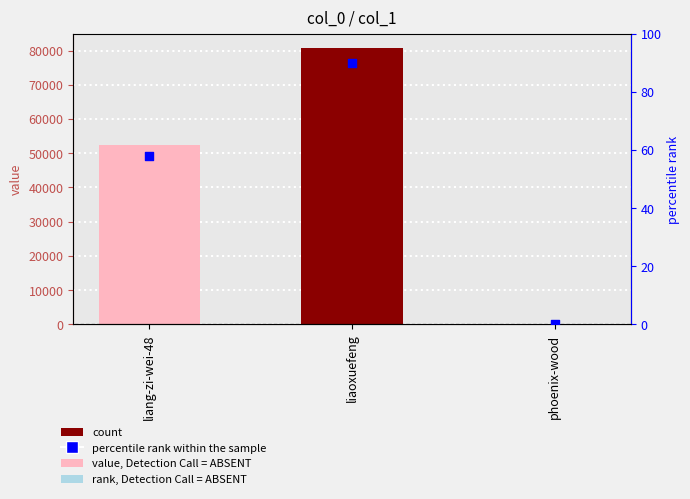

Which series reaches the maximum Y coordinate?

col_1